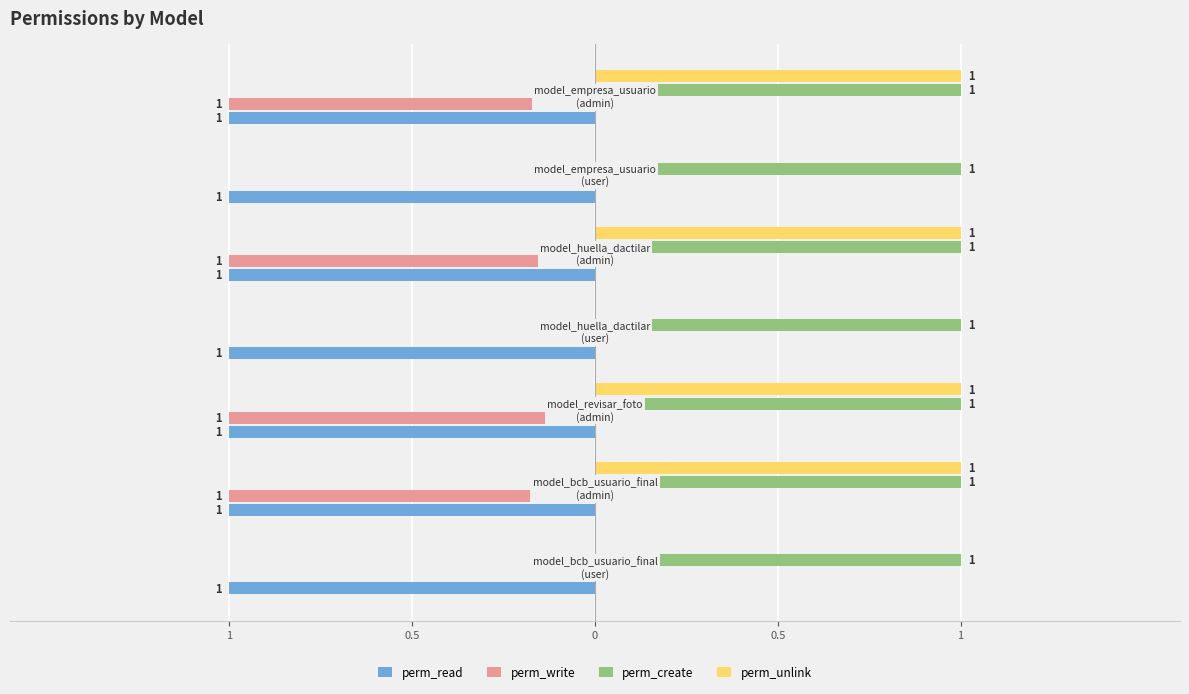

What are all the series names shown in the legend?

perm_read, perm_write, perm_create, perm_unlink